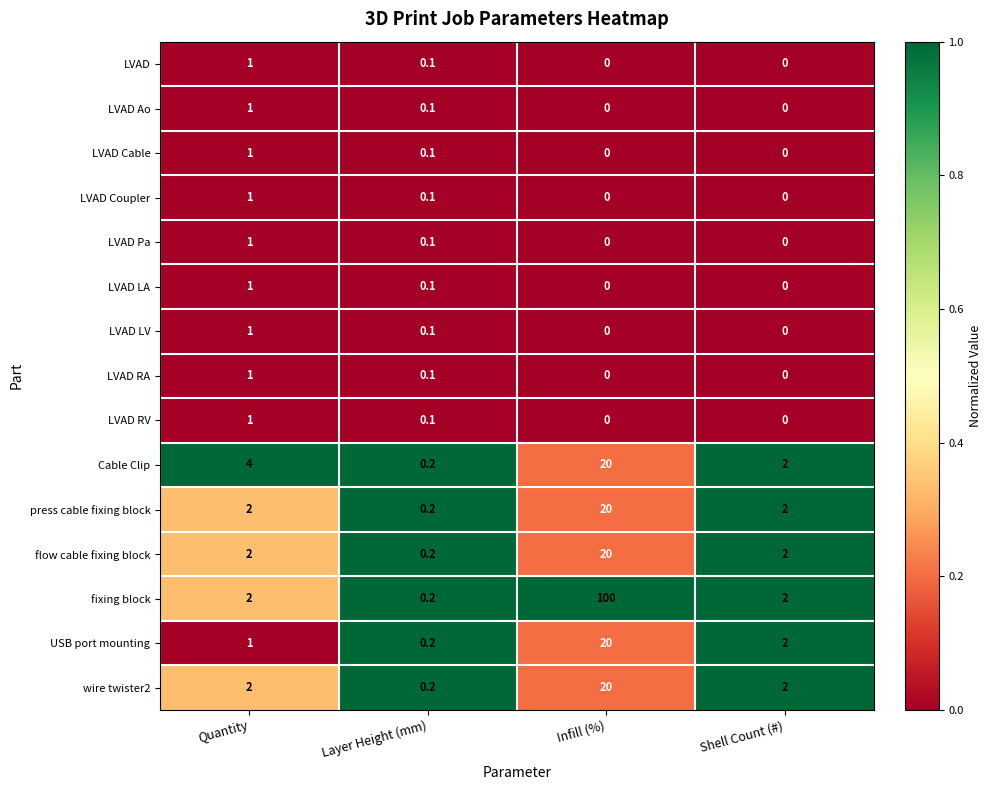

What is the difference between the highest and lowest values at Infill (%)?

100.0